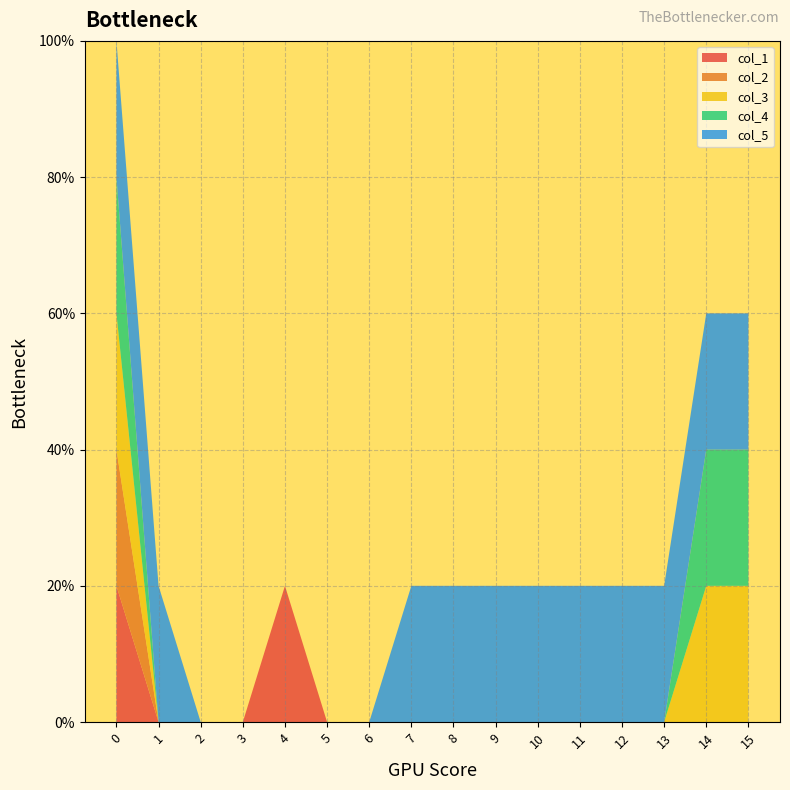

Reading left to right, transcribe all the data shown in this chart.

col_1: 1	0	0	0	1	0	0	0	0	0	0	0	0	0	0	0
col_2: 1	0	0	0	0	0	0	0	0	0	0	0	0	0	0	0
col_3: 1	0	0	0	0	0	0	0	0	0	0	0	0	0	1	1
col_4: 1	0	0	0	0	0	0	0	0	0	0	0	0	0	1	1
col_5: 1	1	0	0	0	0	0	1	1	1	1	1	1	1	1	1